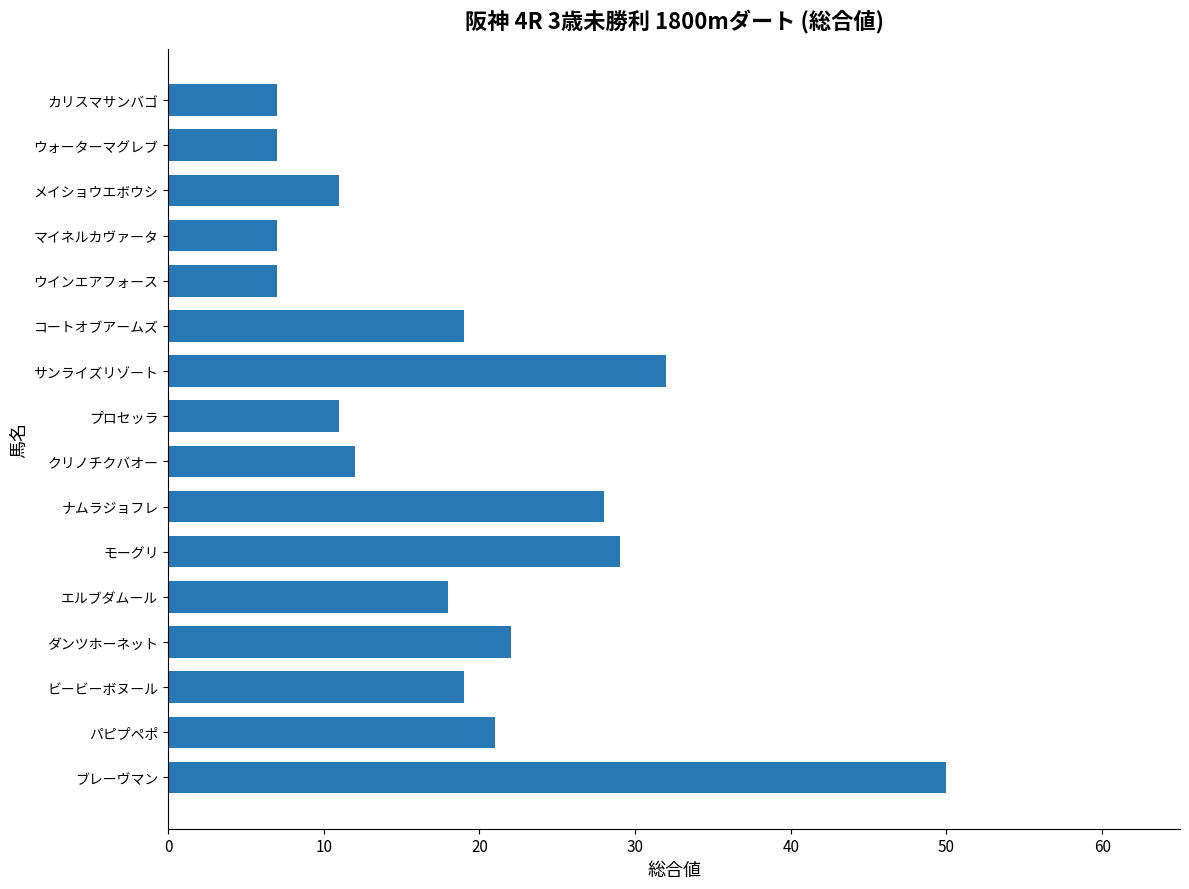

Reading bottom to top, transcribe all the data shown in this chart.

ブレーヴマン=50	パピプペポ=21	ビービーボヌール=19	ダンツホーネット=22	エルブダムール=18	モーグリ=29	ナムラジョフレ=28	クリノチクバオー=12	プロセッラ=11	サンライズリゾート=32	コートオブアームズ=19	ウインエアフォース=7	マイネルカヴァータ=7	メイショウエボウシ=11	ウォーターマグレブ=7	カリスマサンバゴ=7